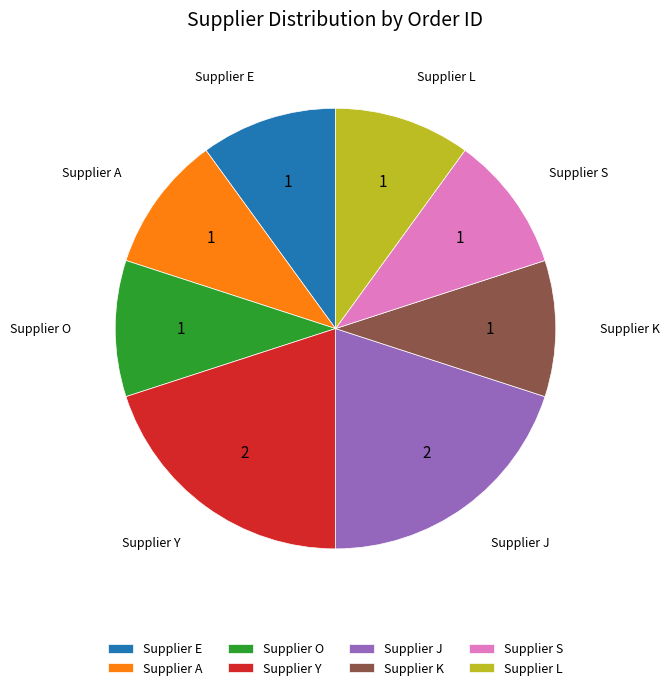

Is it true that Supplier J is 25% of the pie?

False